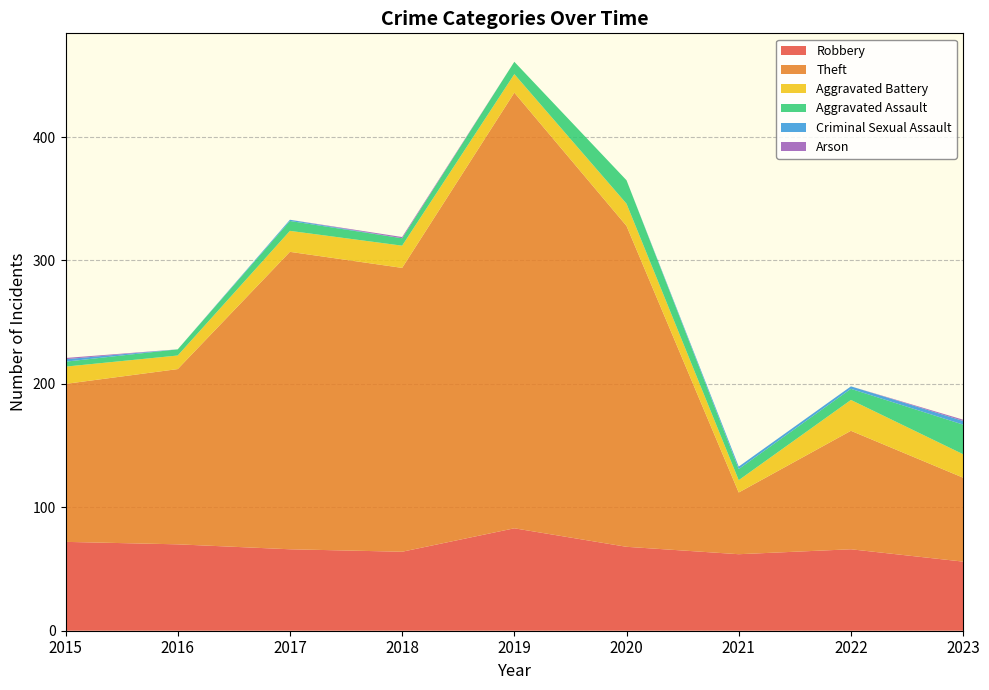

Reading left to right, what are all the values shown in this chart?

Robbery: 72	70	66	64	83	68	62	66	56
Theft: 128	142	241	230	353	260	50	96	68
Aggravated Battery: 14	11	17	18	15	18	10	25	19
Aggravated Assault: 4	5	8	6	10	19	9	9	24
Criminal Sexual Assault: 2	0	1	0	0	0	2	2	3
Arson: 1	0	0	1	0	0	0	0	1